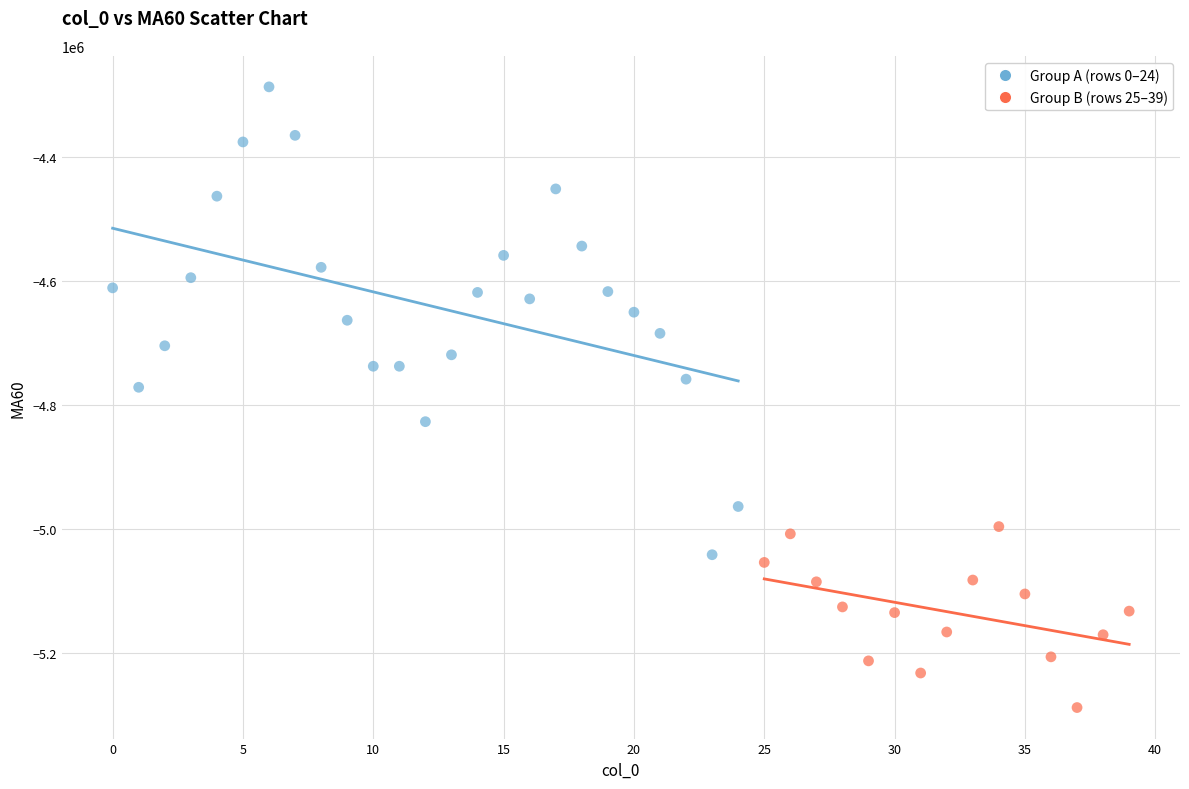

Which series contains the lowest Y value?

Group B (rows 25–39)